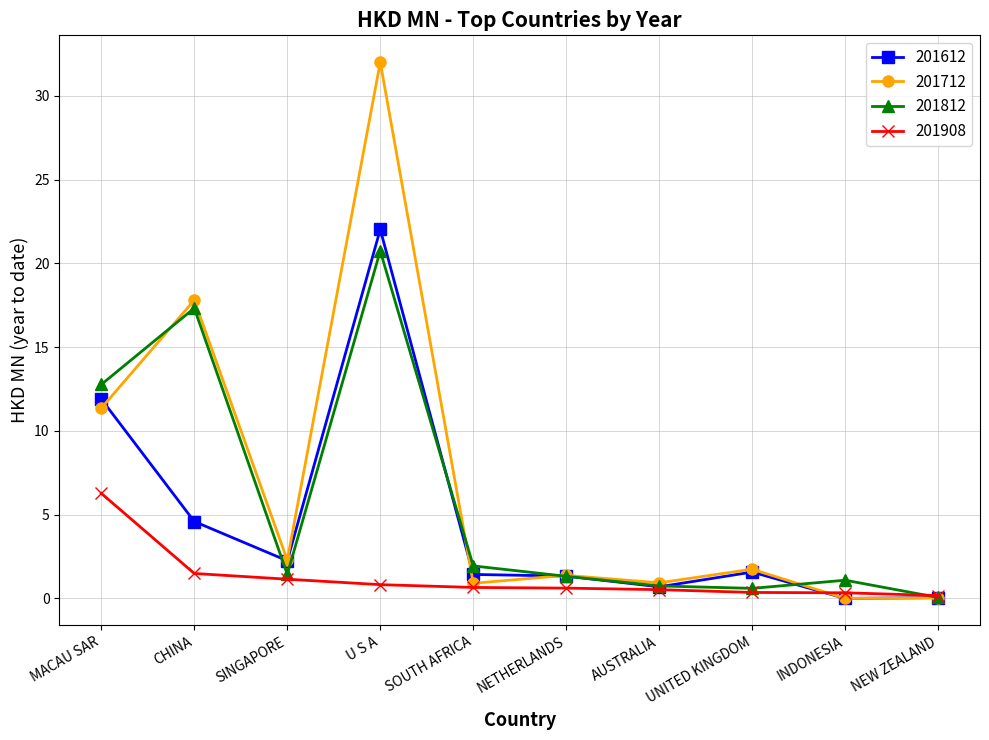

Is it true that 201712 equals 6.1 at MACAU SAR?

False